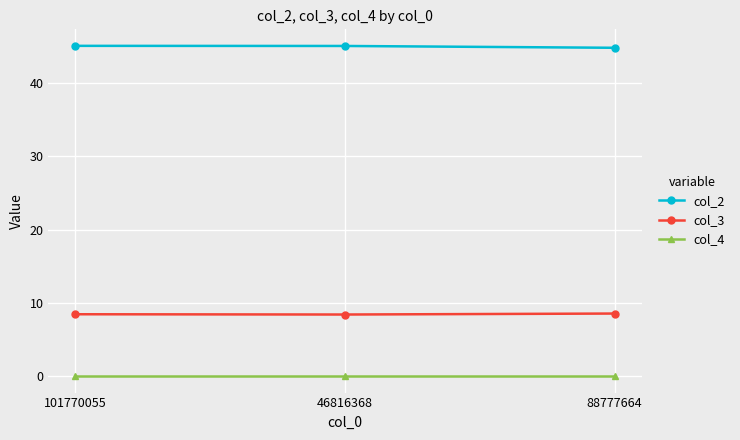

What is the label of the 1st point from the right?

88777664